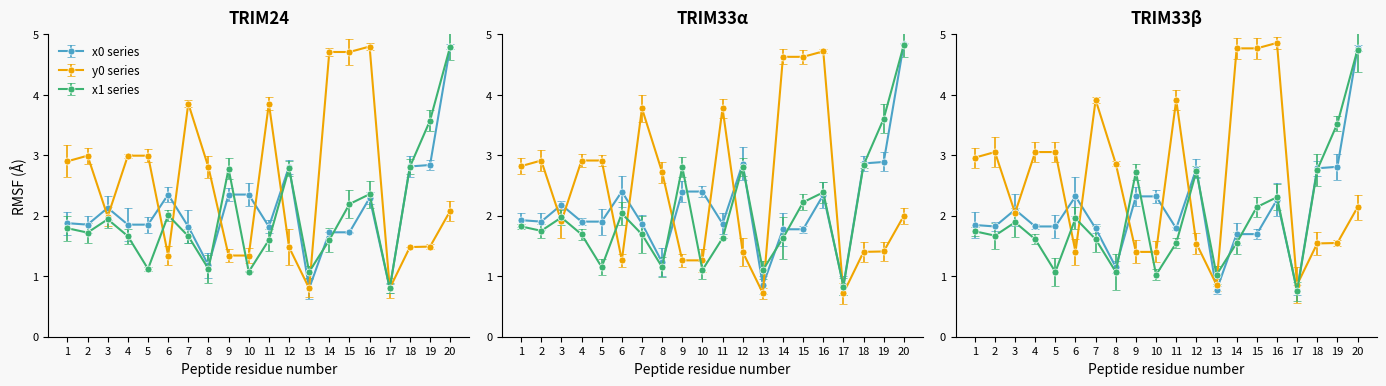

What are all the series names shown in the legend?

x0, y0, x1